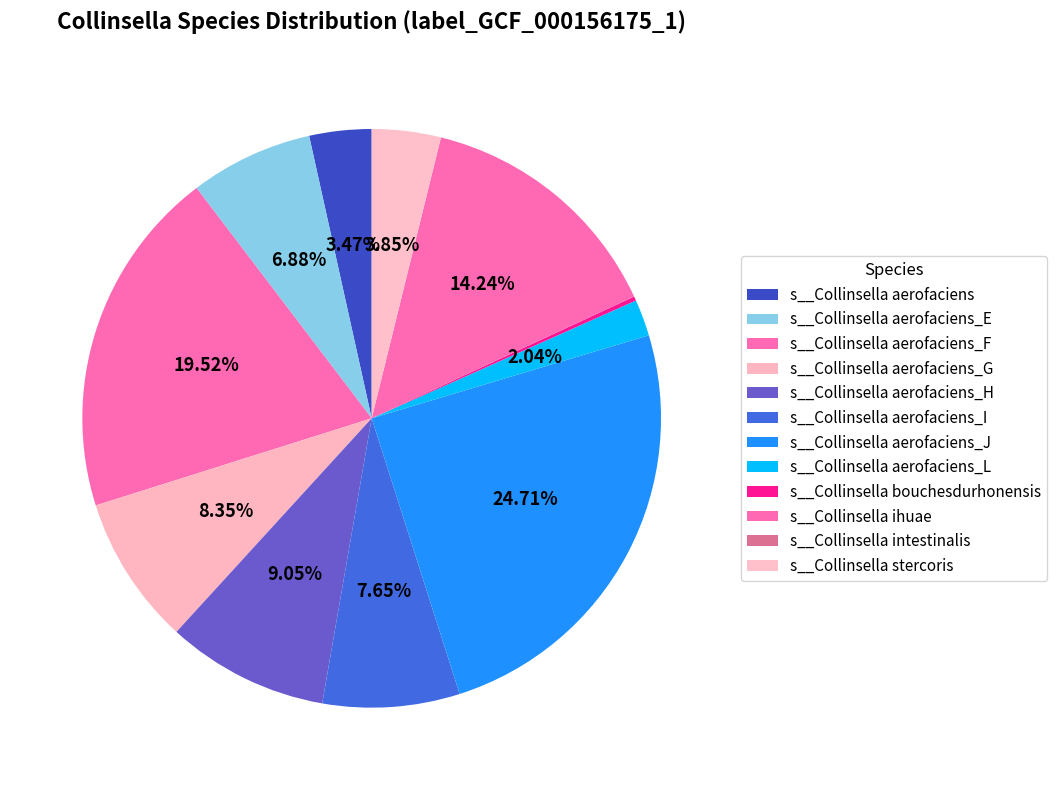

To the nearest percent, what percentage of the pie is s__Collinsella aerofaciens_F?

20%